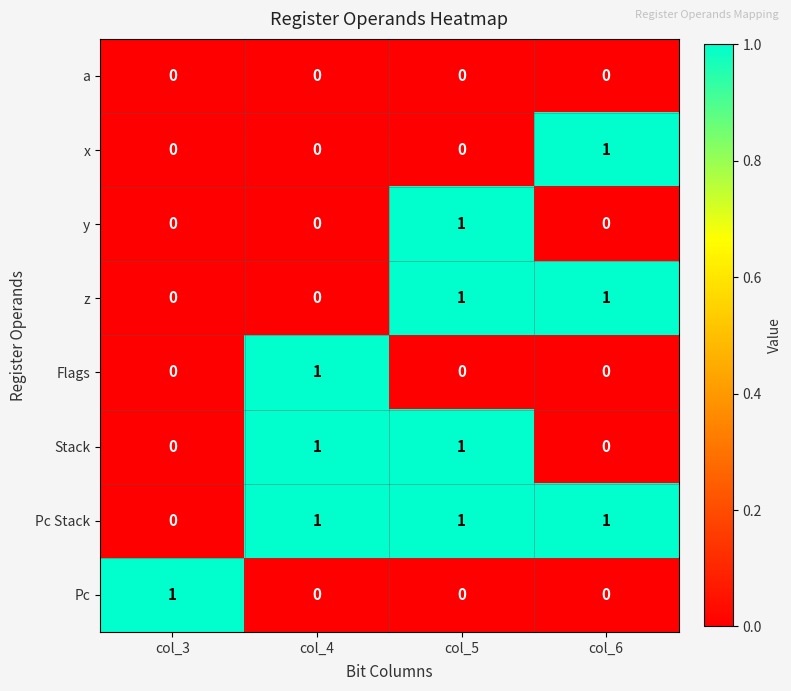

What is the difference between the highest and lowest values at col_4?

1